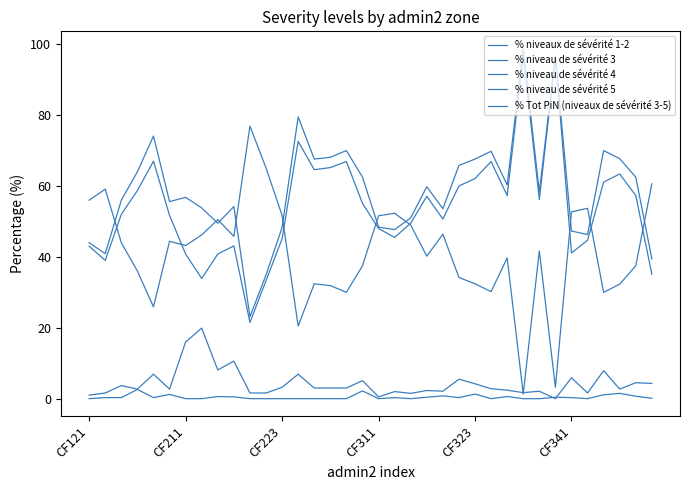

Where is the first local minimum for % Tot PiN (niveaux de sévérité 3-5)?

CF211